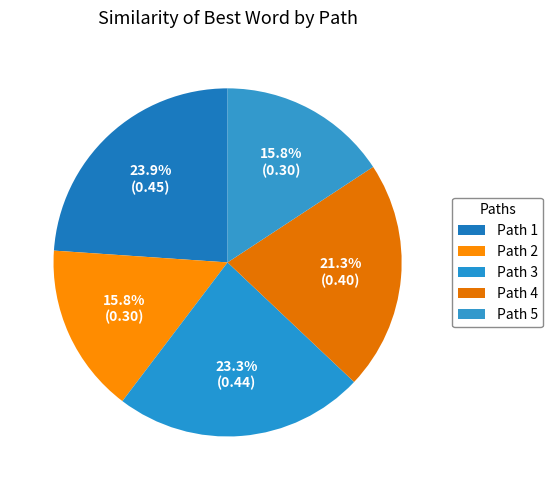

True or false: Path 2 accounts for 16% of the total.

True